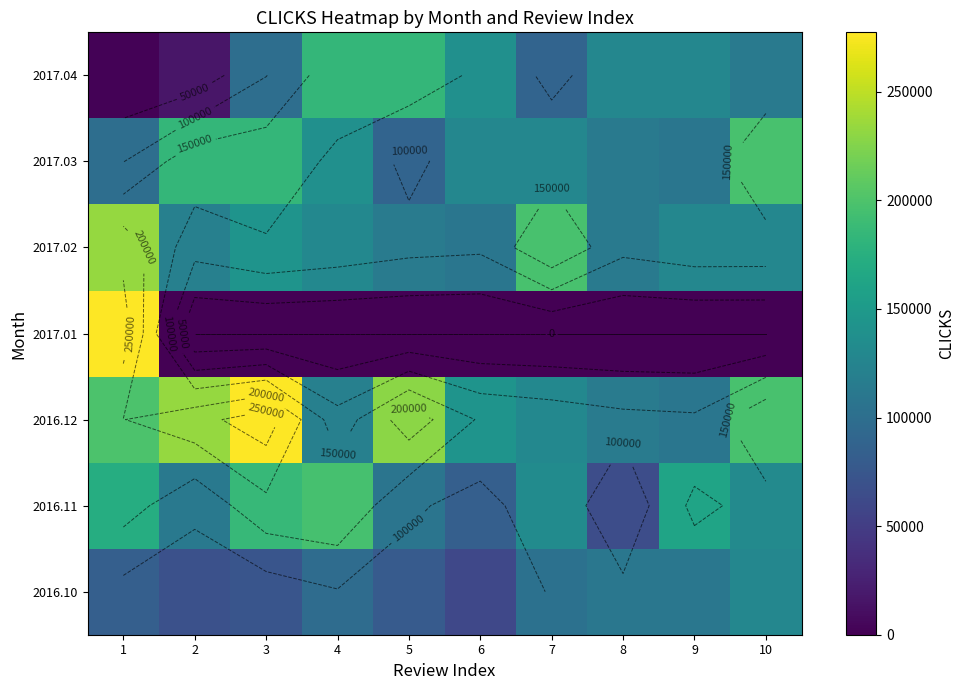

Which has a higher value, 2 or 10?

10